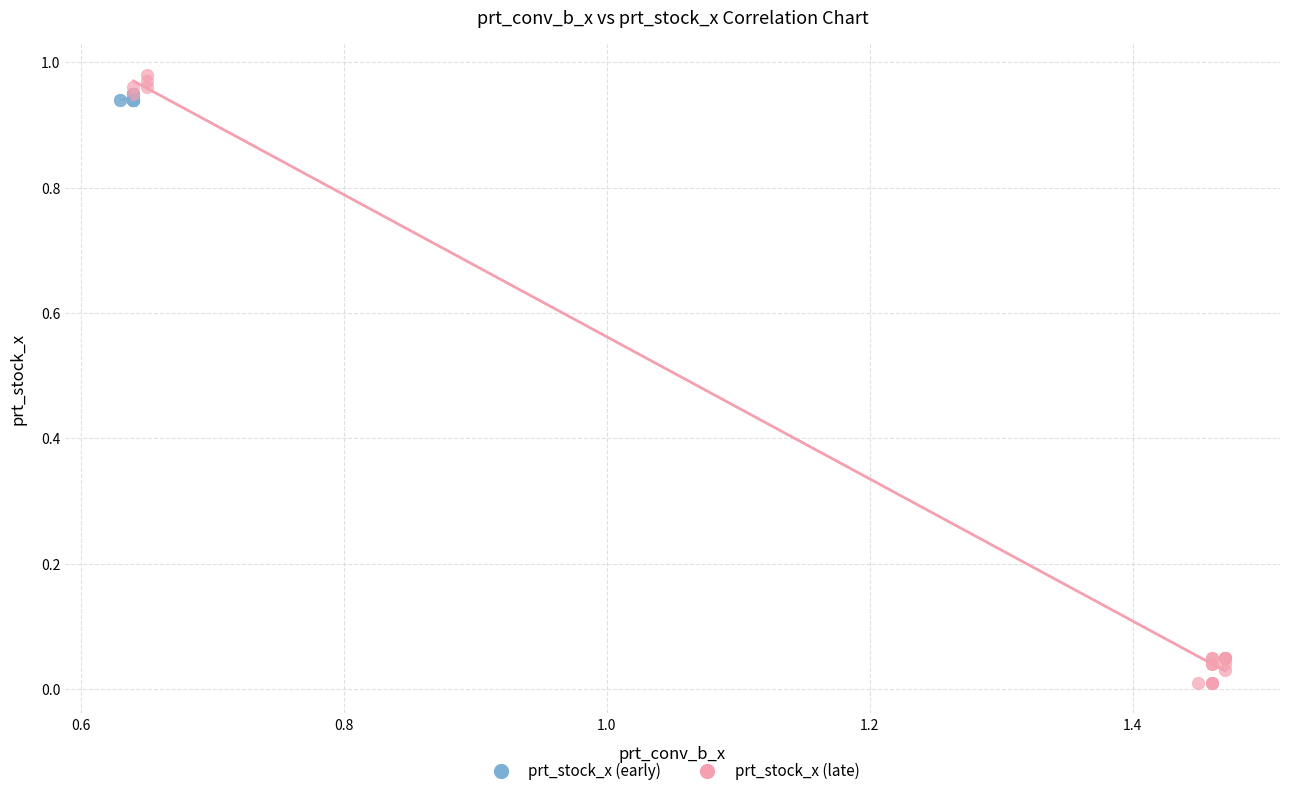

Which series has the largest Y range (max minus min)?

prt_stock_x (late)